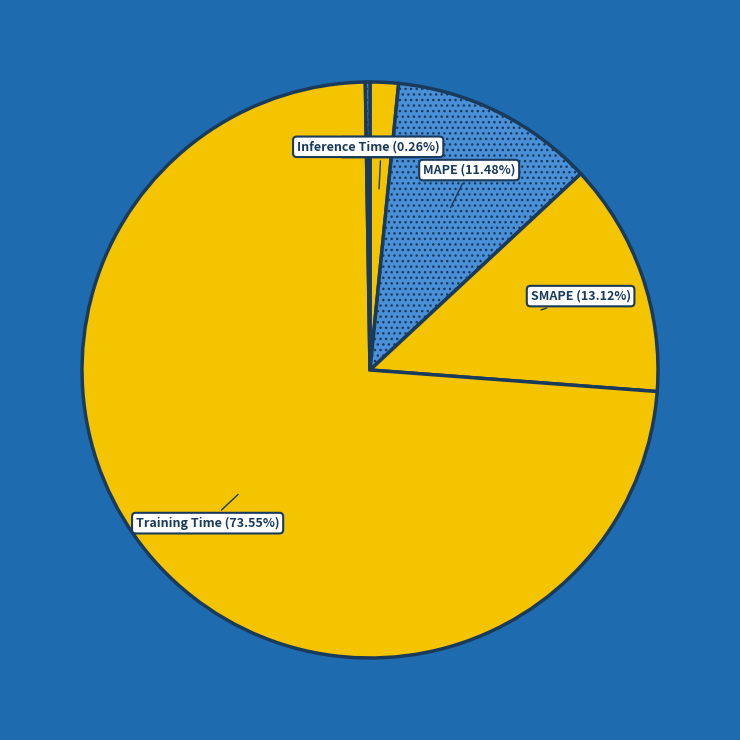

The SMAPE slice represents 13% of the pie. True or false?

True